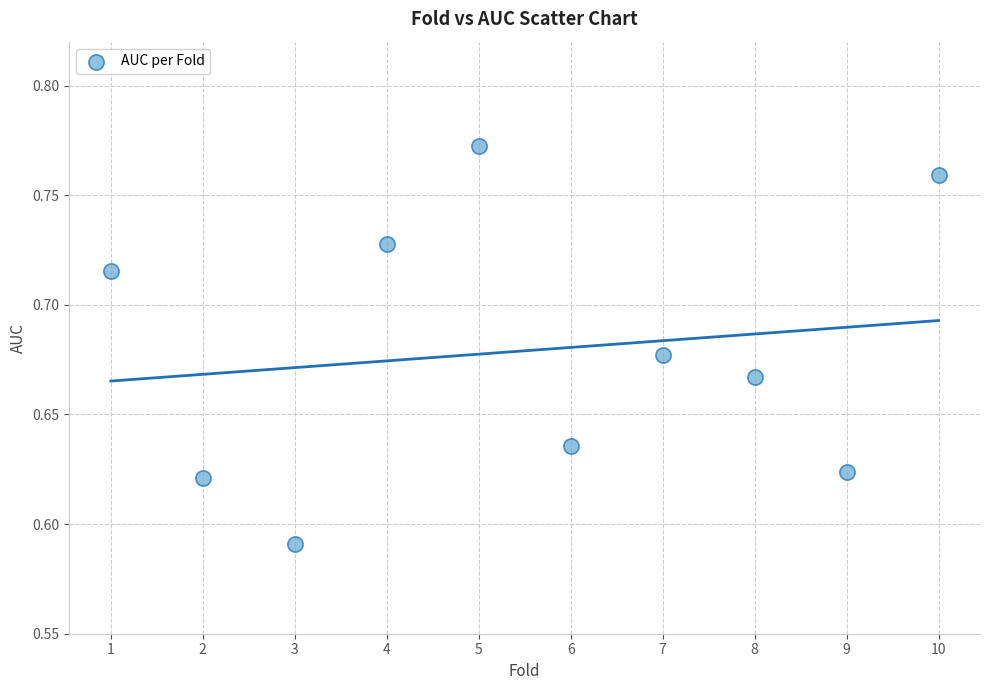

What is the average X value?

5.5